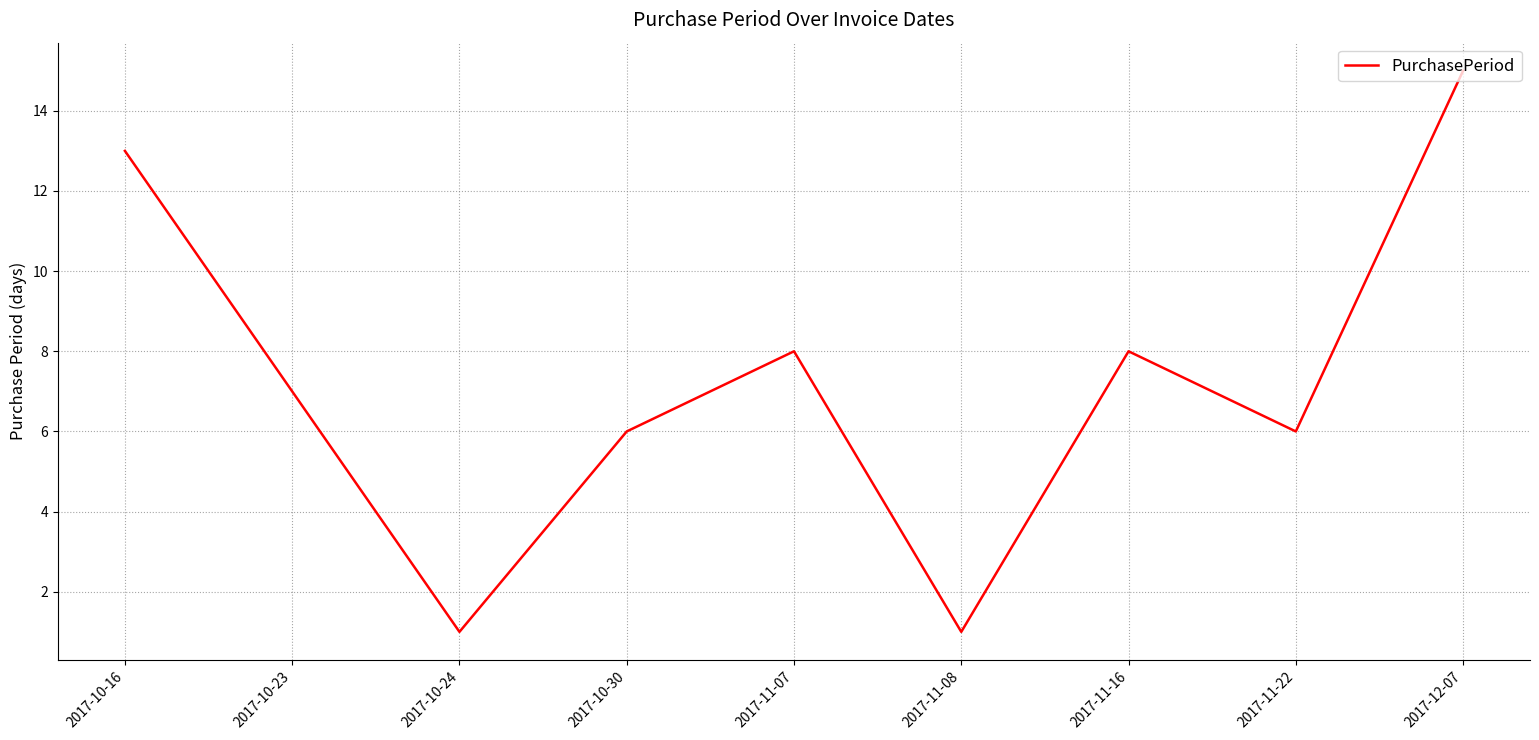

What is the average value?

7